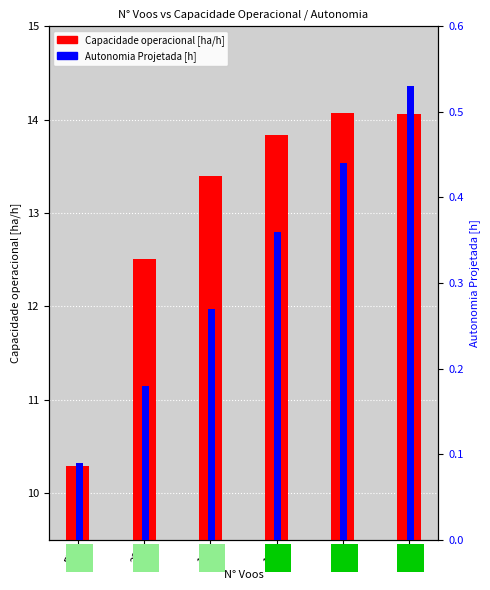

At 14, list the series in order from smallest to largest.

Autonomia Projetada [h], Capacidade operacional [ha/h]